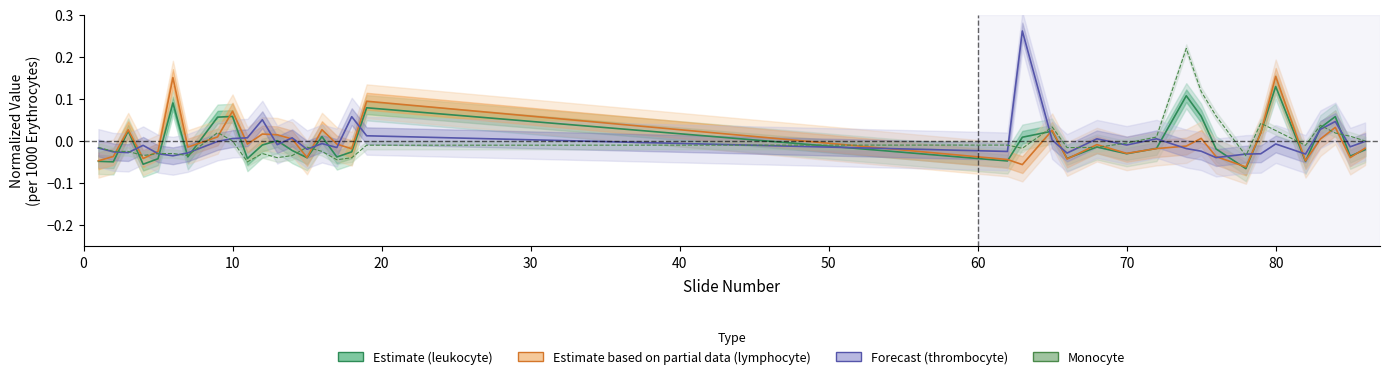

At which category does lymphocyte_per_1000_erthrocyte reach its first local valley?

4